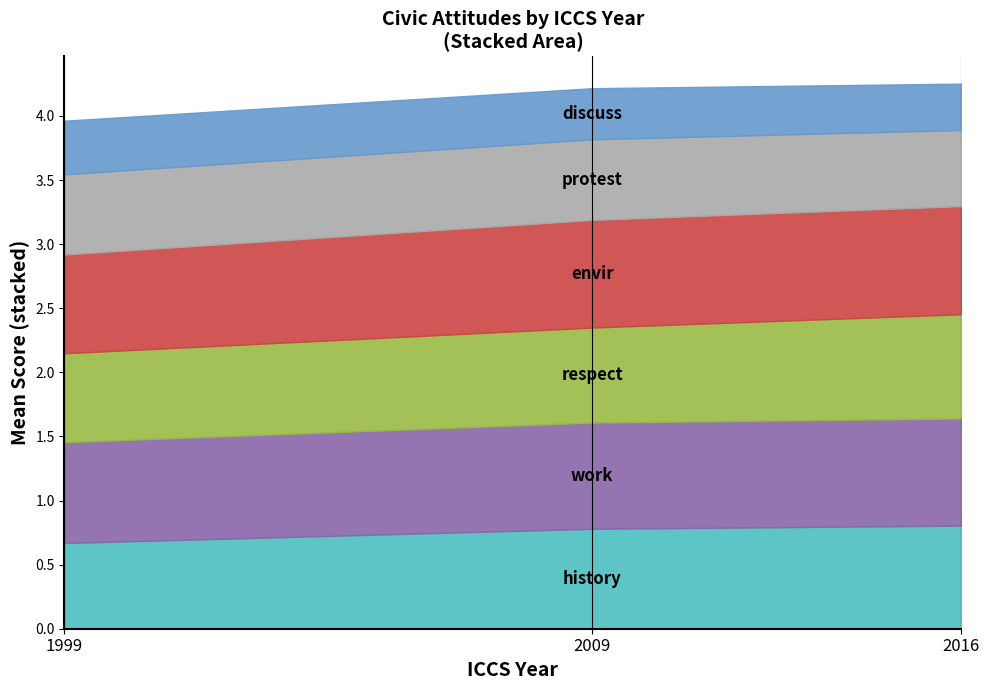

Which series changed the most between 2009 and 2016?

respect